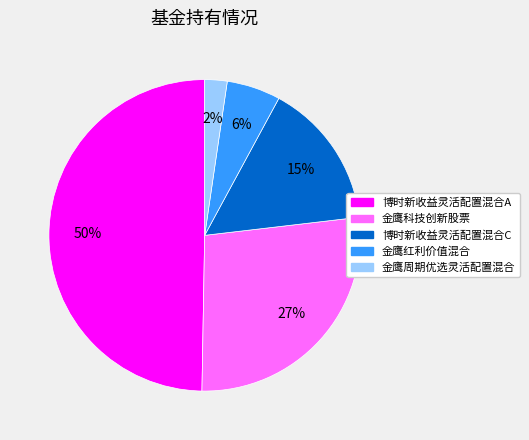

Combined, do 金鹰红利价值混合 and 金鹰周期优选灵活配置混合 account for over 50%?

No